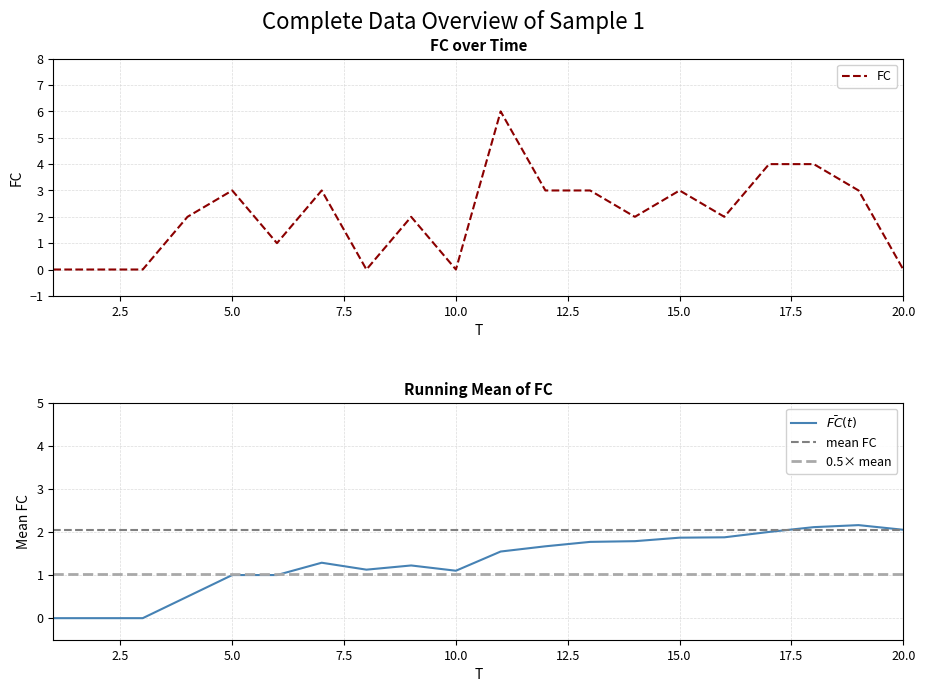

How many values are below 2?

7